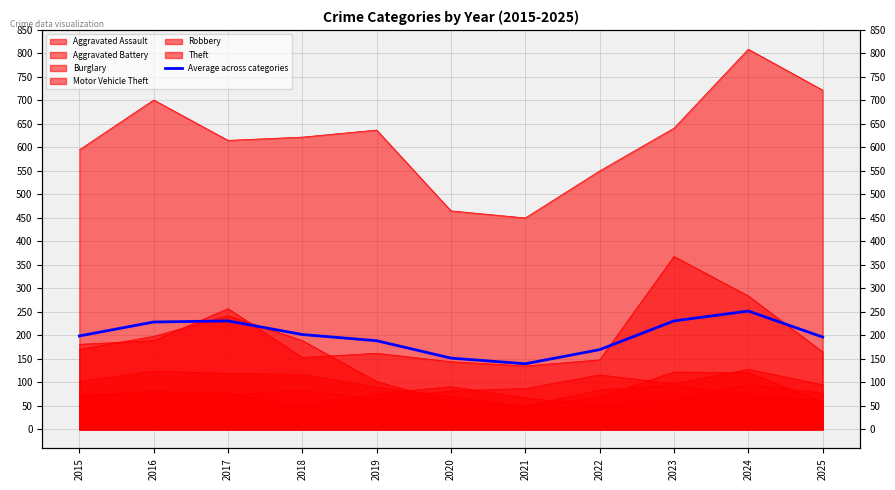

How many data points are less than 198?

5